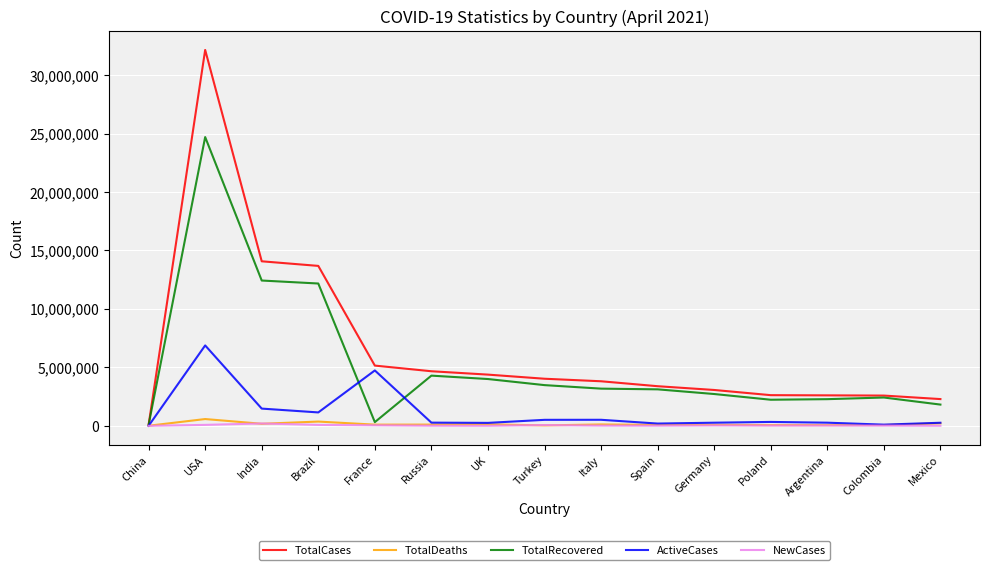

Between India and Poland, which series saw the biggest shift?

TotalCases